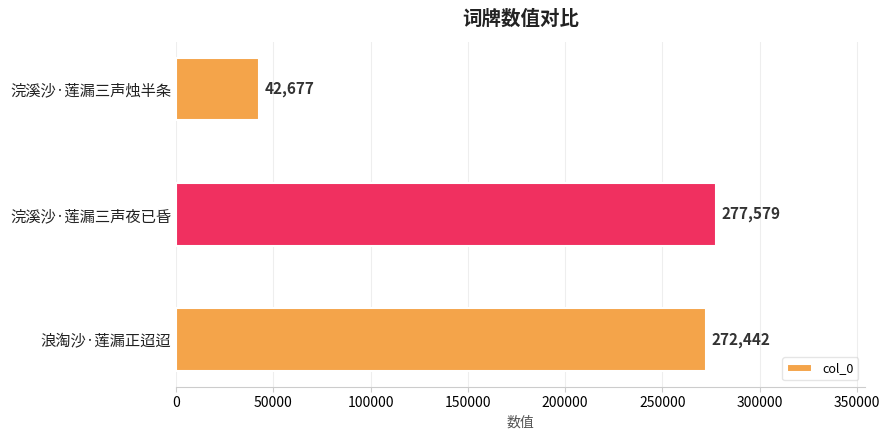

List the labels in order of value, largest first.

浣溪沙·莲漏三声夜已昏, 浪淘沙·莲漏正迢迢, 浣溪沙·莲漏三声烛半条